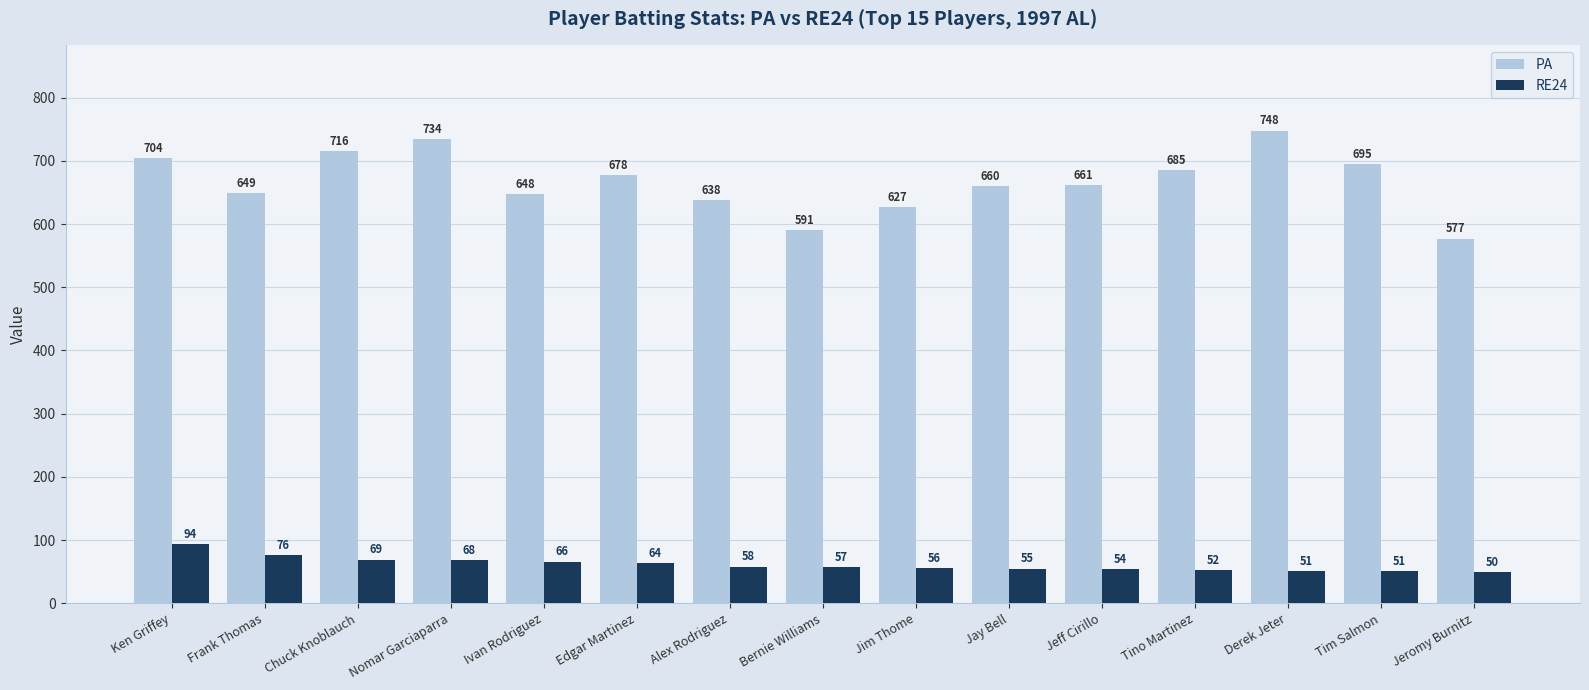

How many distinct data groups are displayed?

2